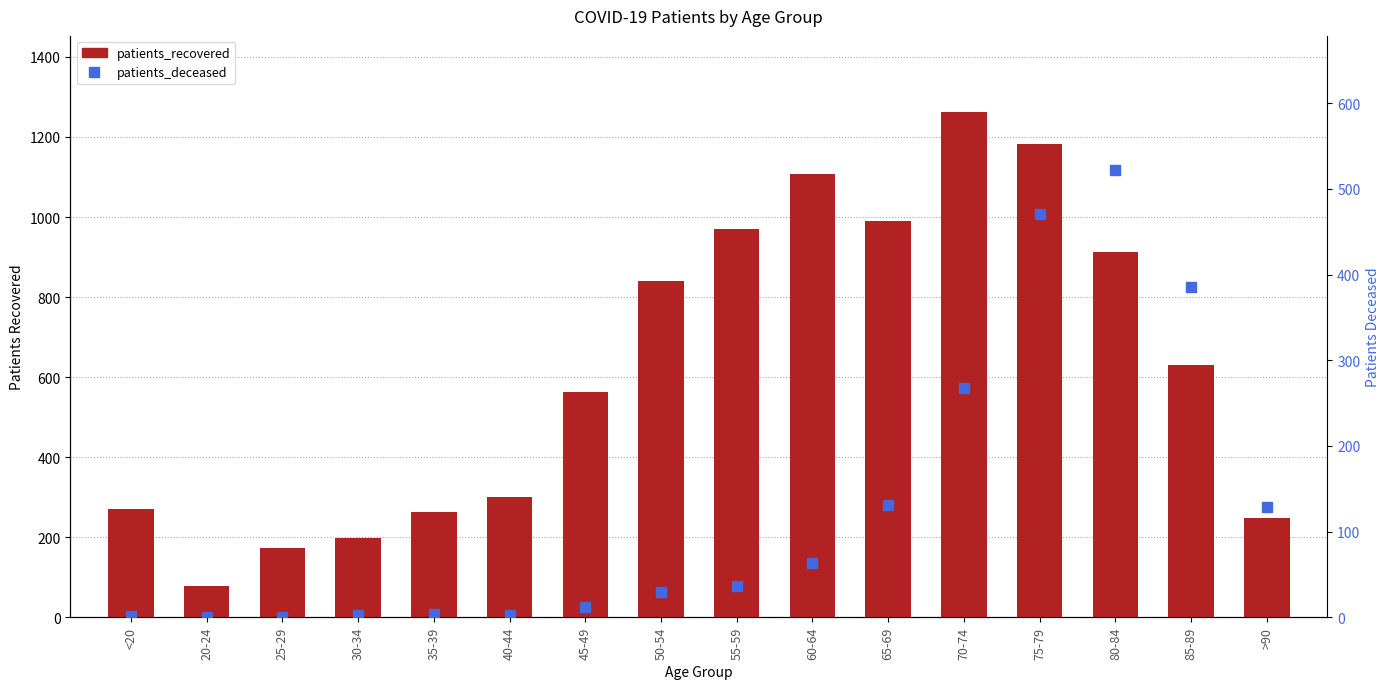

Rank the series by their maximum value, from lowest to highest.

patients_deceased, patients_recovered